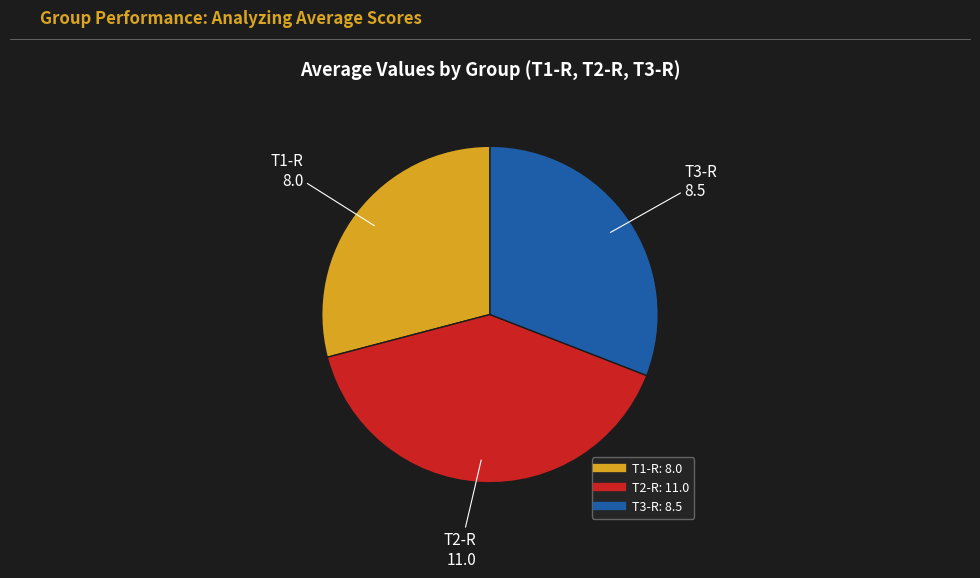

Which category has the smallest portion of the pie?

T1-R